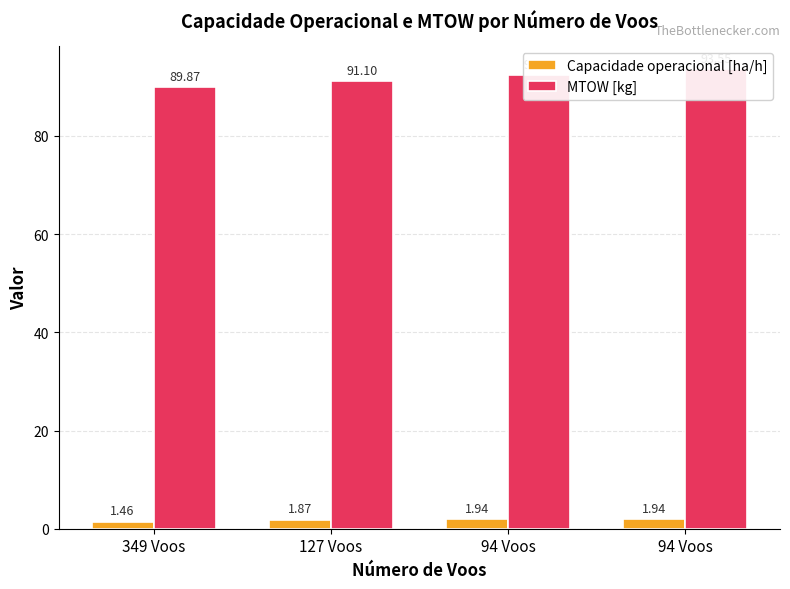

What is the difference between the maximum and second lowest values in the MTOW [kg] series?

2.5